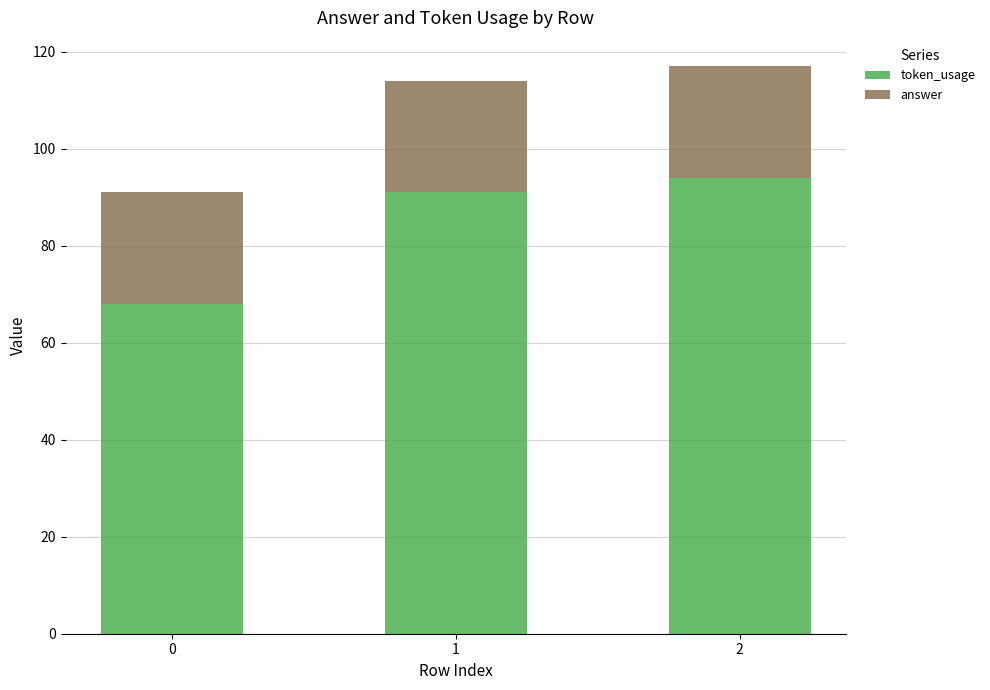

Does the chart contain any negative values?

No